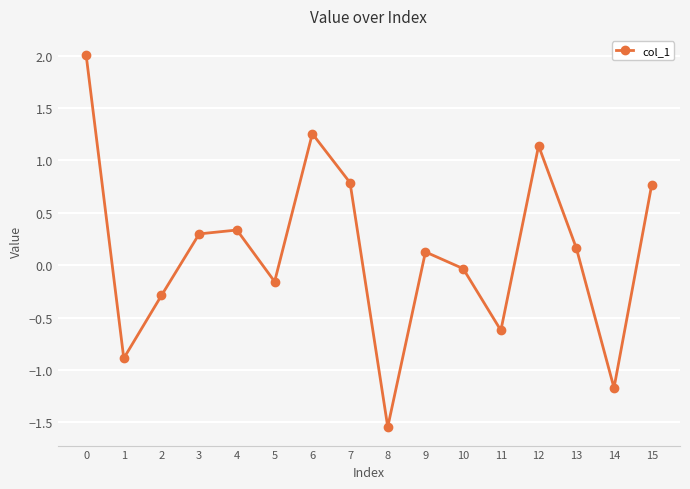

Which has a higher value, 7 or 4?

7